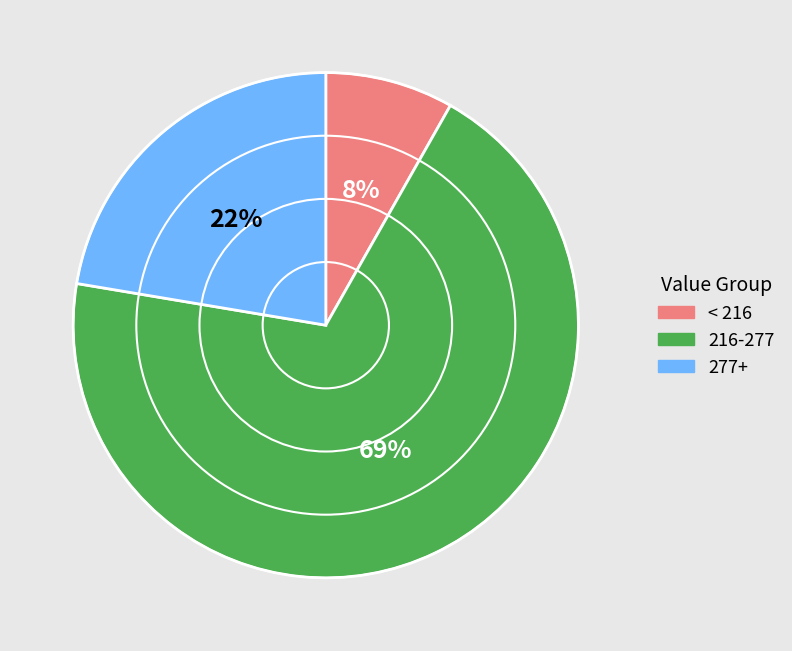

Is there a majority slice in this chart?

Yes